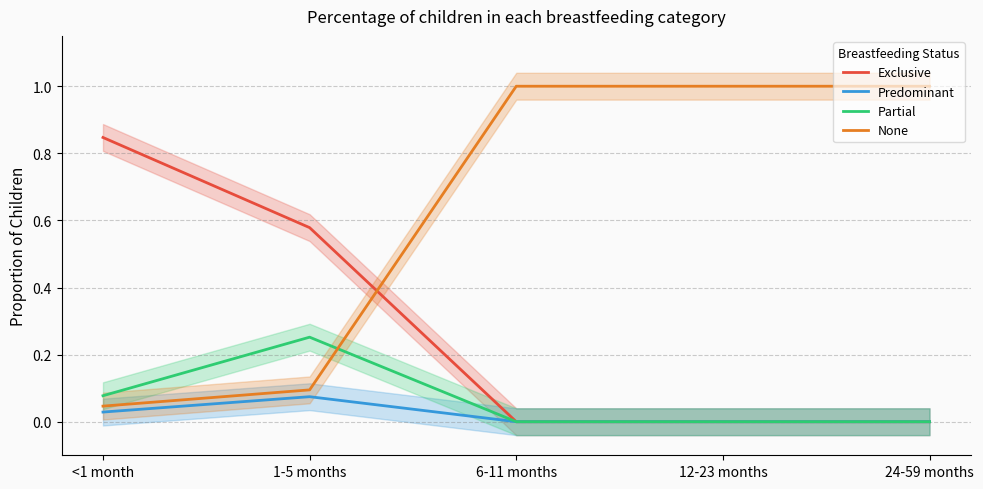

What is the label of the 4th point from the left?

12-23 months